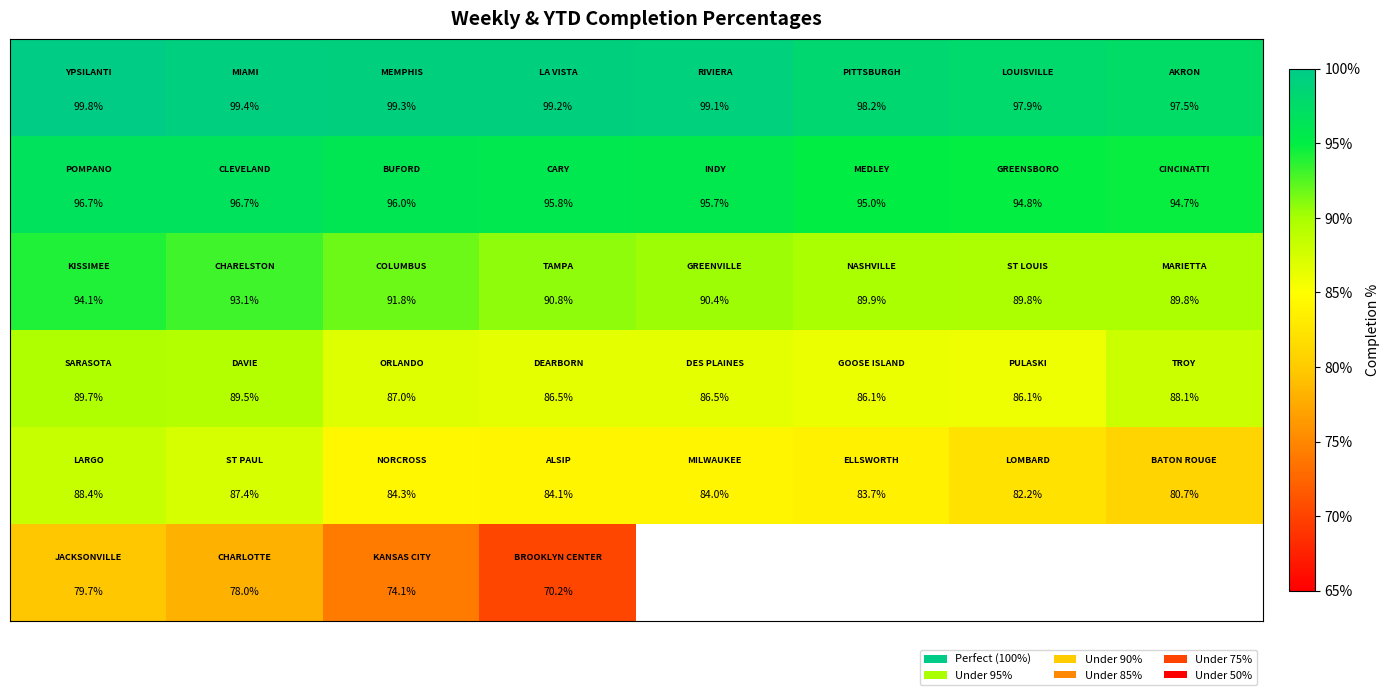

At how many categories does at least one series exceed 0?

8